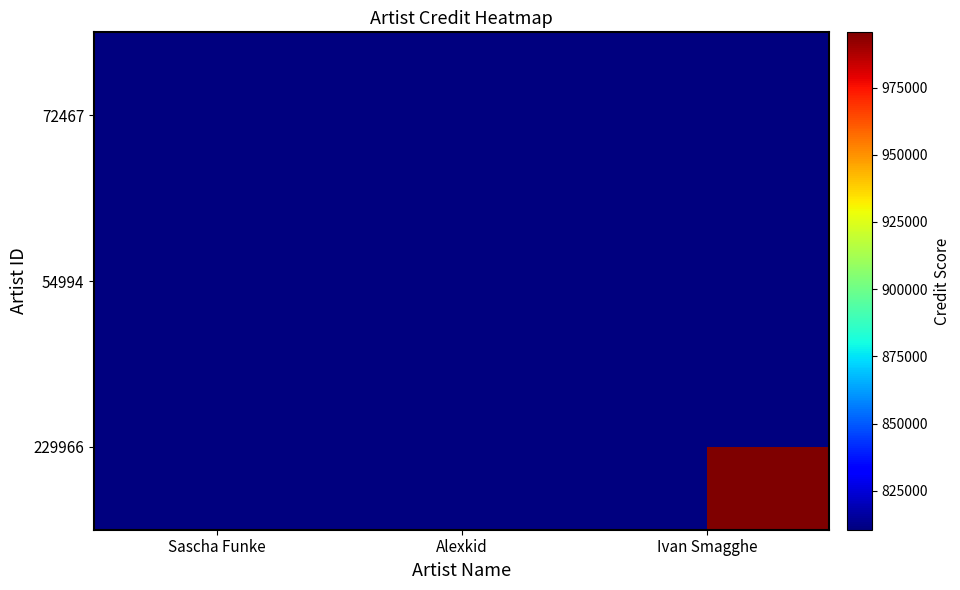

Count the number of data series in this chart.

3